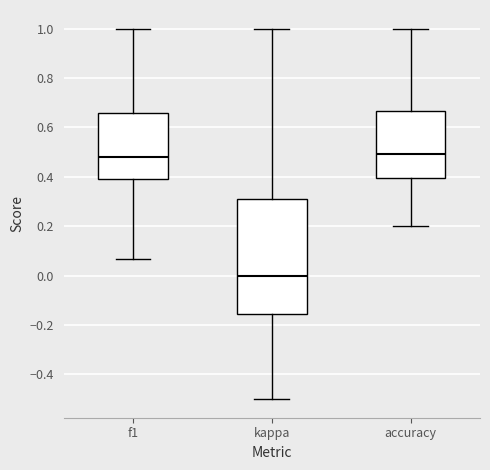

Reading left to right, read every box against the y-axis: the position of its median line, the range the box covers, and the ends of its whiskers. The values are not printed on the chart, so give them approximately, as read against the axis.

f1: median 0.48, box 0.40 to 0.66, whiskers 0.06 to 1.00
kappa: median 0.00, box -0.16 to 0.30, whiskers -0.50 to 1.00
accuracy: median 0.50, box 0.40 to 0.66, whiskers 0.20 to 1.00